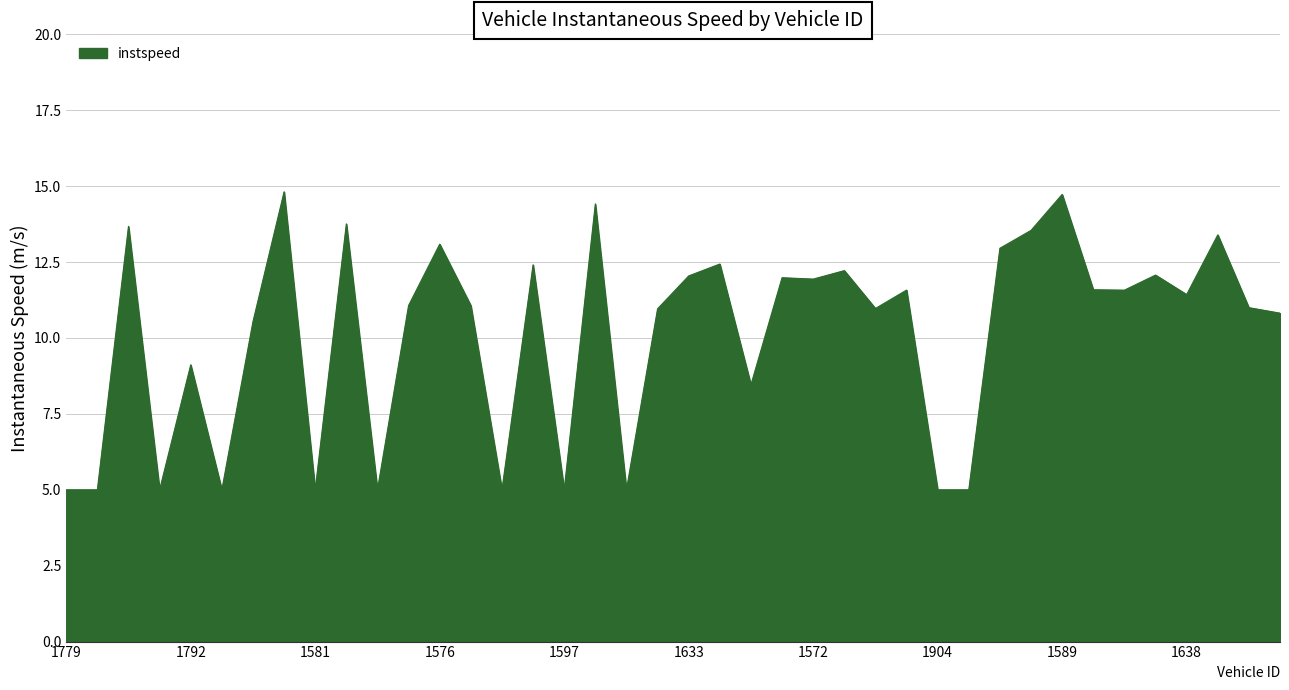

What is the greatest value displayed?

14.8